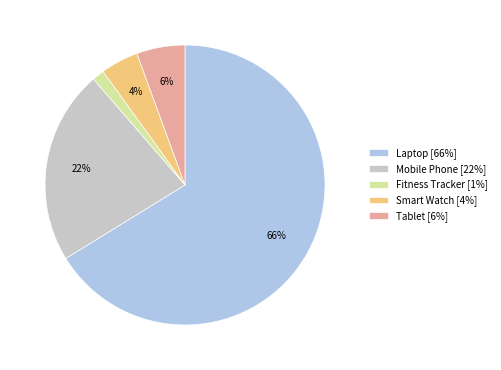

To the nearest percent, what is the combined percentage of Tablet [6%] and Fitness Tracker [1%]?

7%